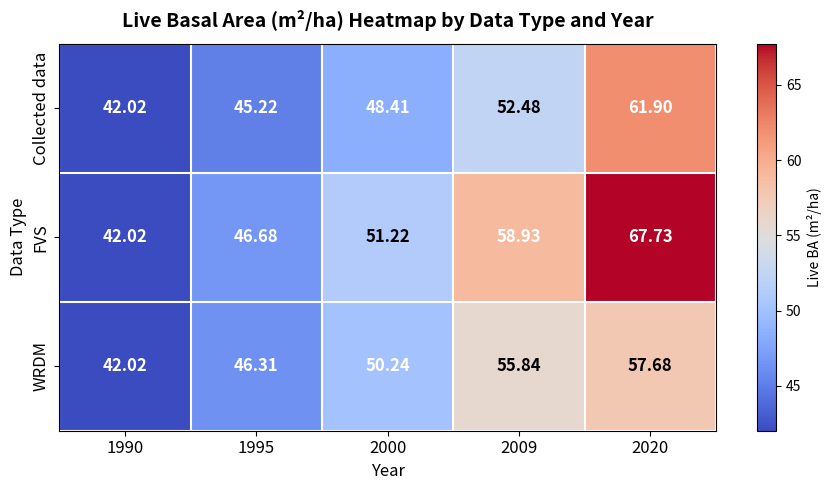

Between 2009 and 2020, which series saw the biggest shift?

Collected data